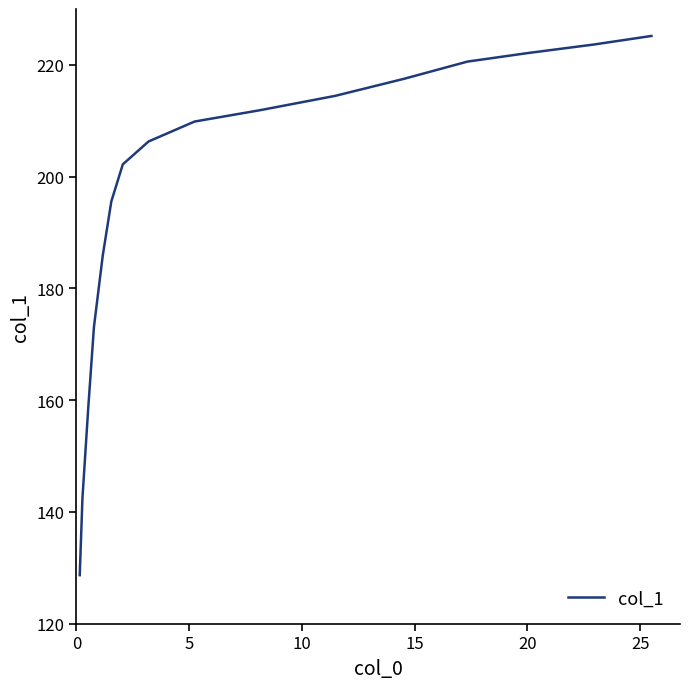

What is the greatest value displayed?

225.2